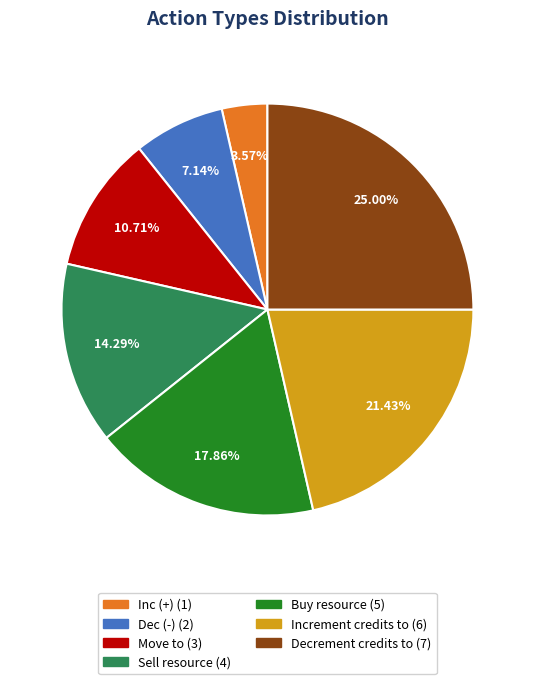

Is the sum of Move to and Dec (-) greater than half?

No